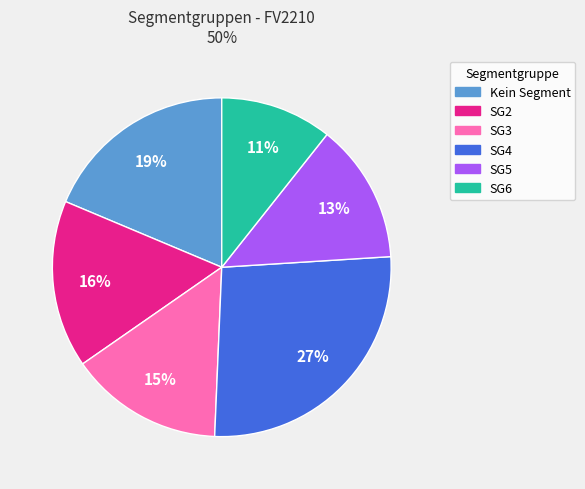

To the nearest percent, what is the average slice percentage?

17%